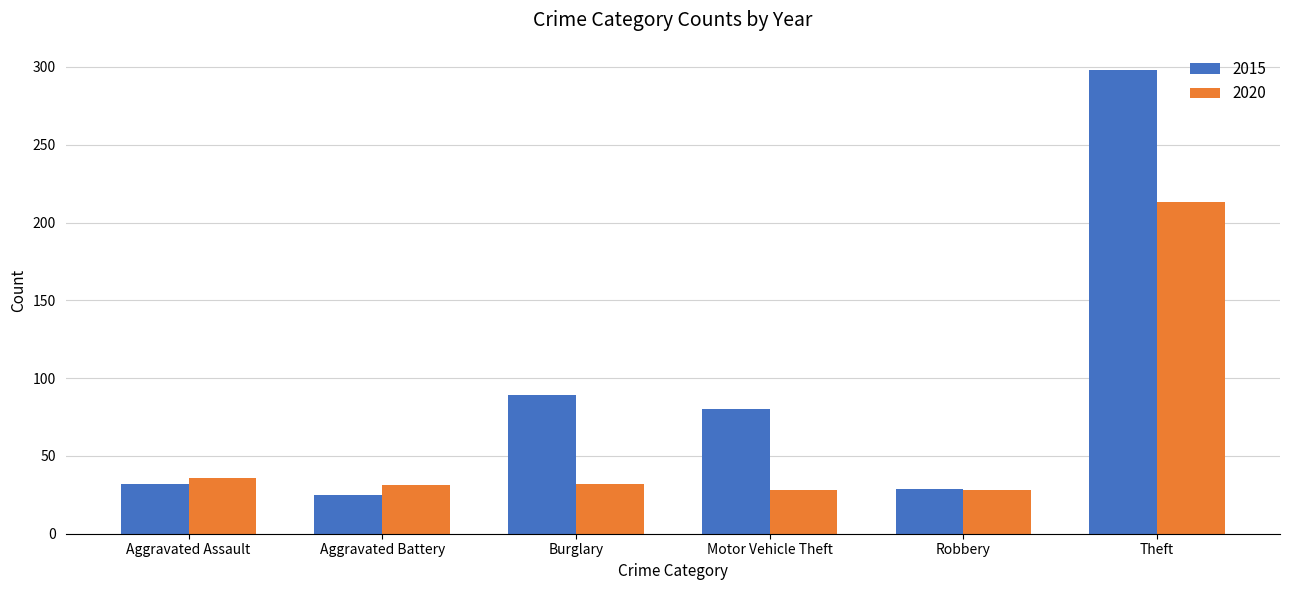

What is the difference between the highest and lowest values at Theft?

85